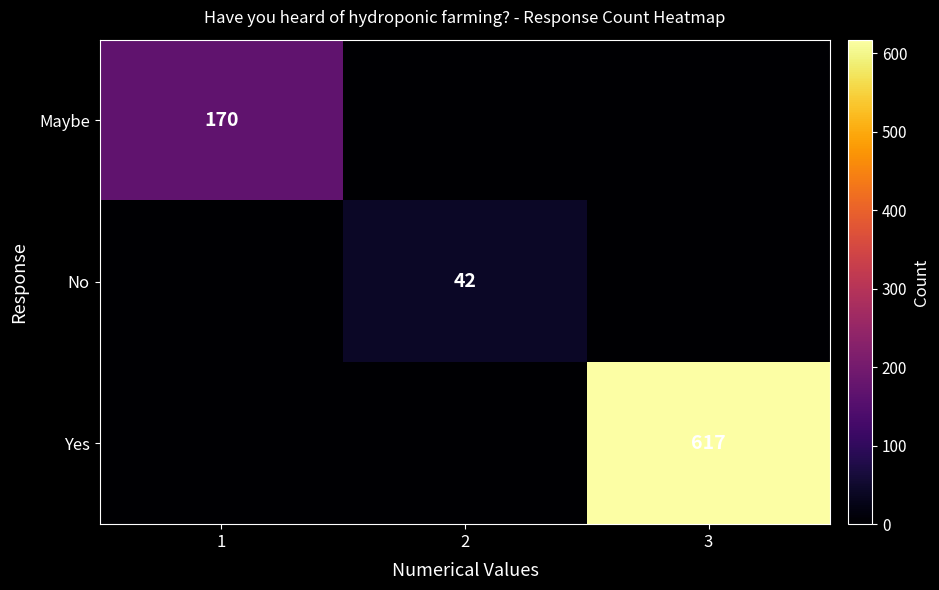

How many categories are shown in the chart?

3